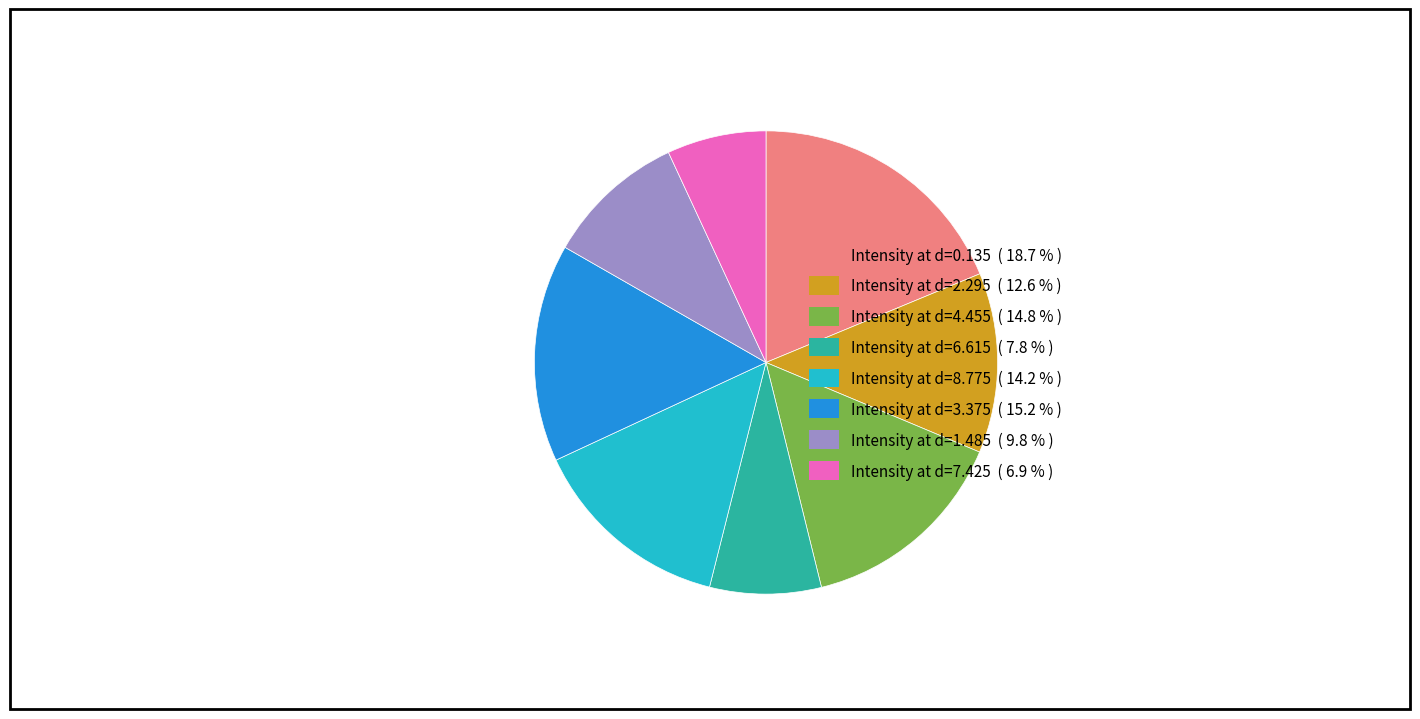

Is there any slice that represents more than half of the pie?

No